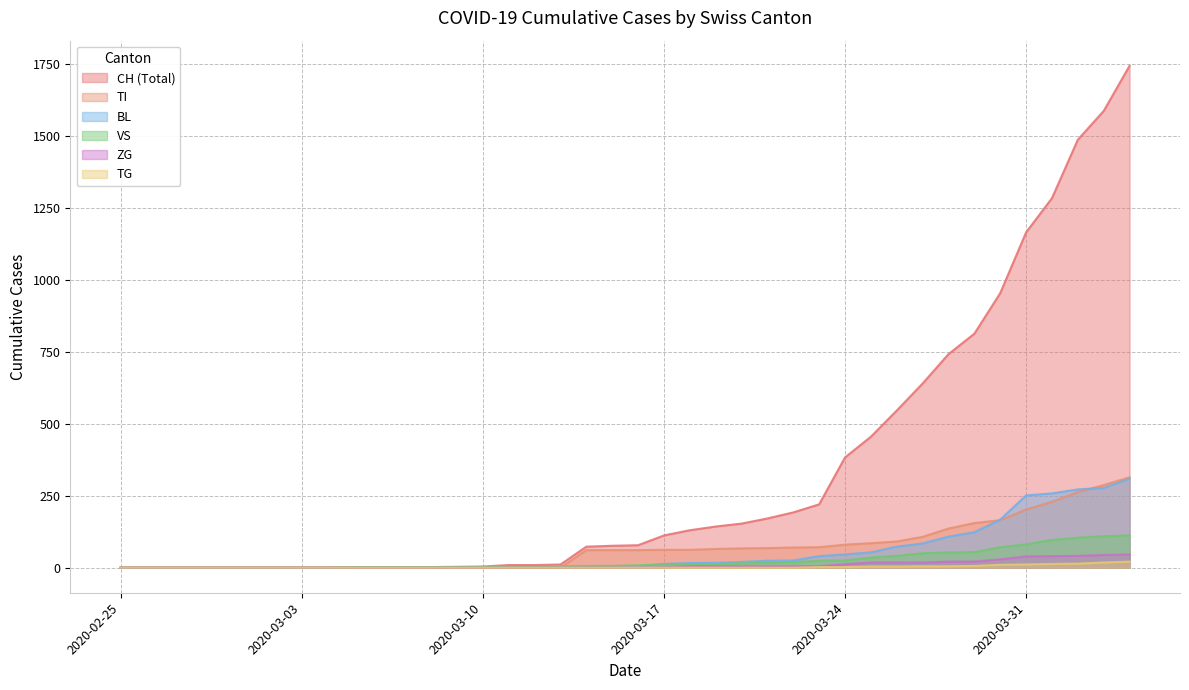

How many times do BL and TI cross each other?

3